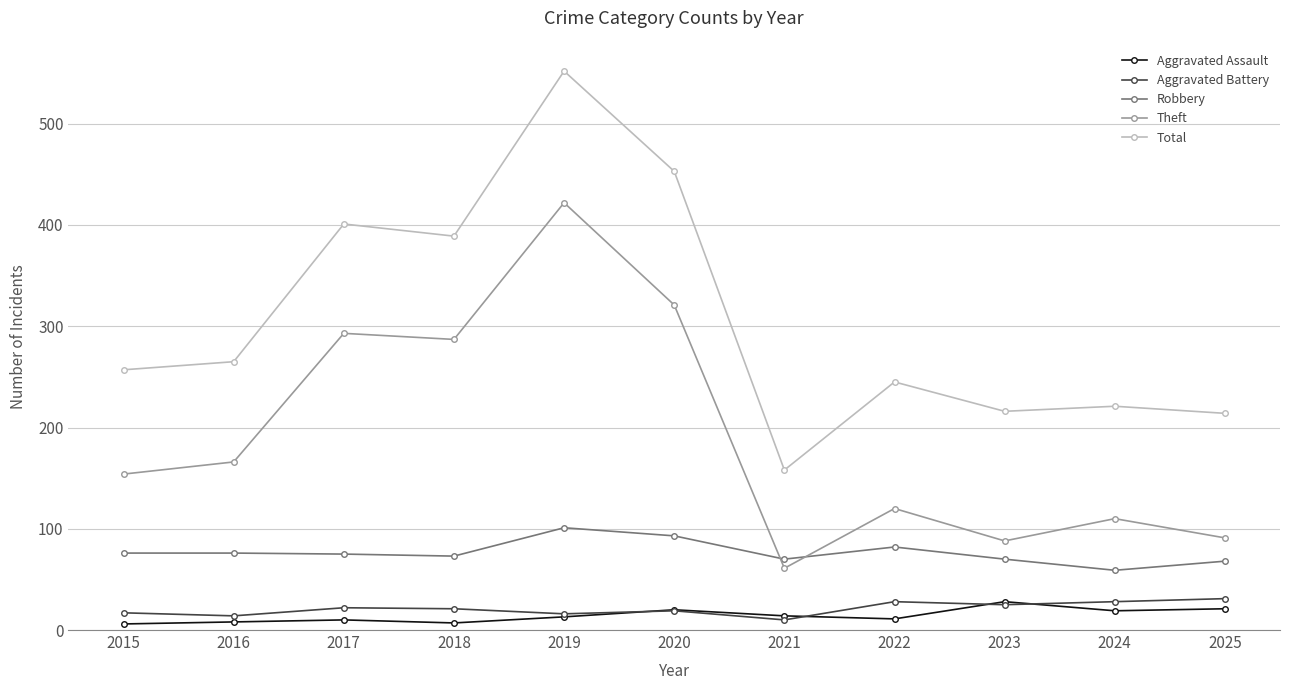

The value of Theft at 2018 is 482. True or false?

False